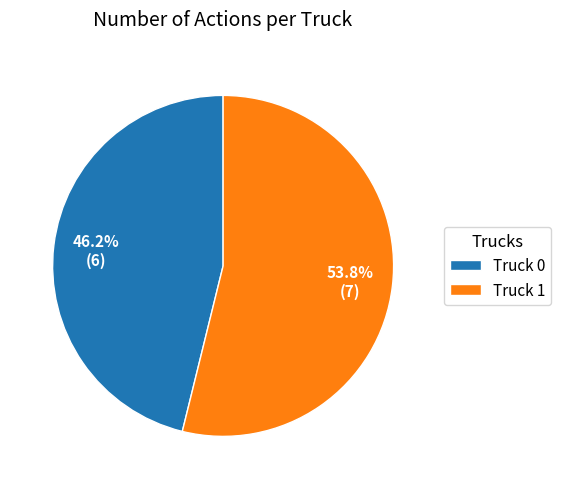

The Truck 1 slice represents 49% of the pie. True or false?

False